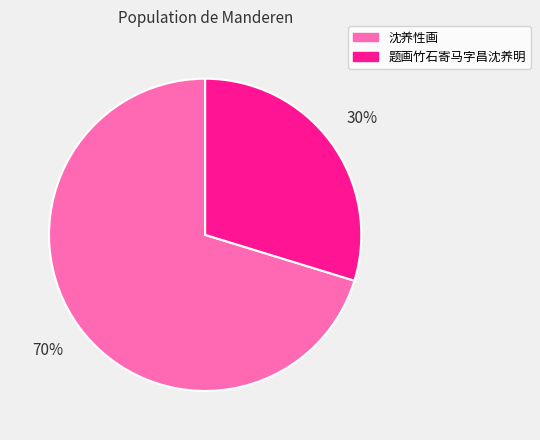

Combined, do 沈养性画 and 题画竹石寄马字昌沈养明 account for over 50%?

Yes